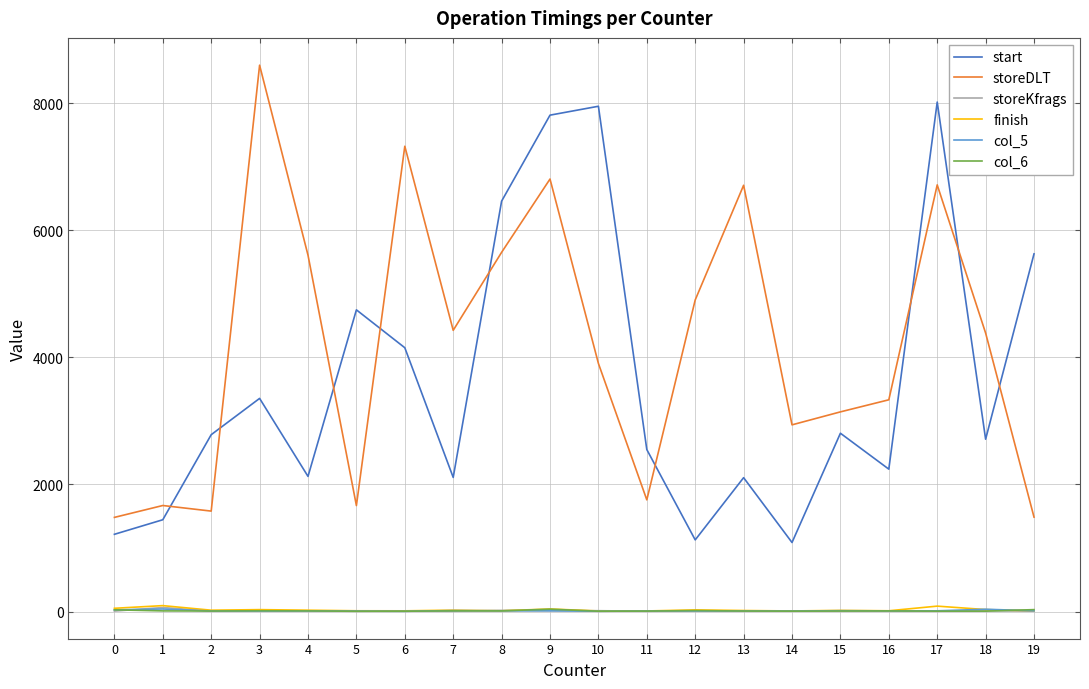

What is the difference between the maximum and minimum values in the storeKfrags series?

58